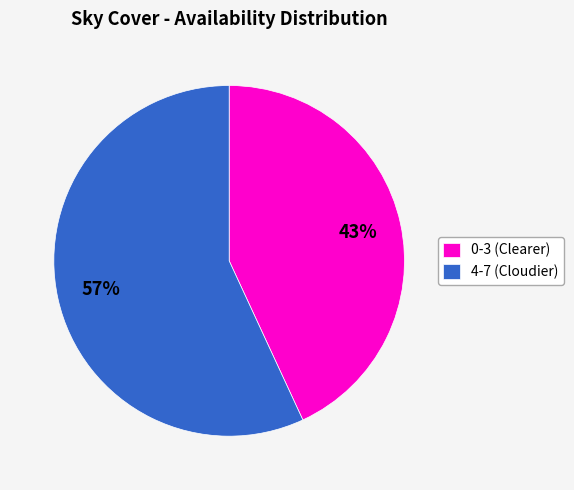

Do 4-7 (Cloudier) and 0-3 (Clearer) together represent more than half of the pie?

Yes